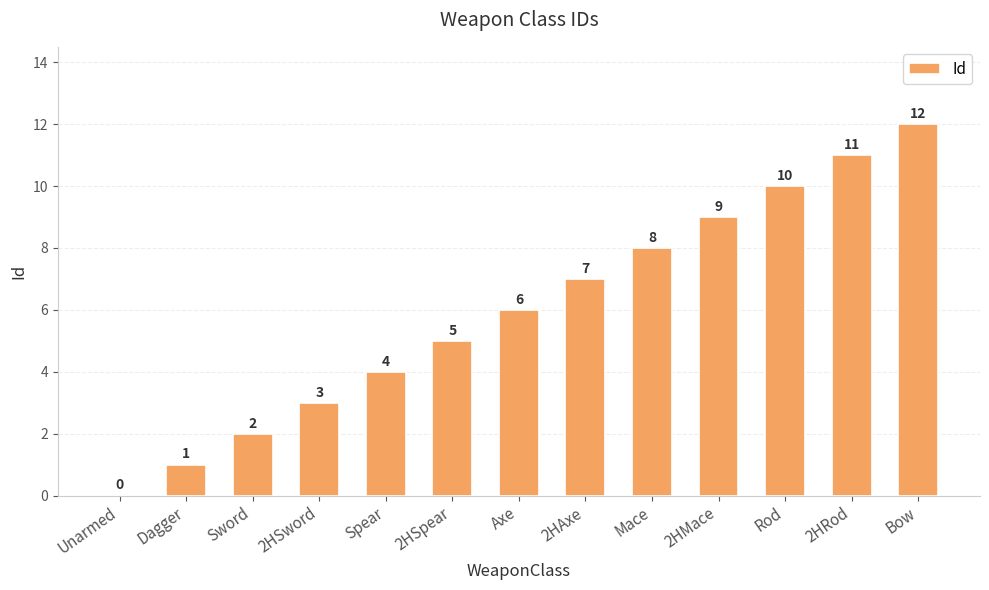

At which category does the chart reach its peak across all series?

Bow